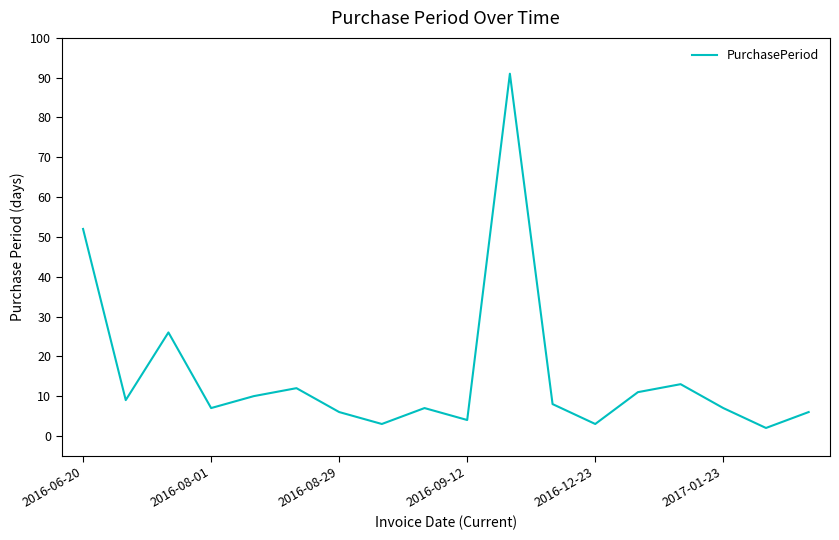

What is the difference between the maximum and minimum values?

89